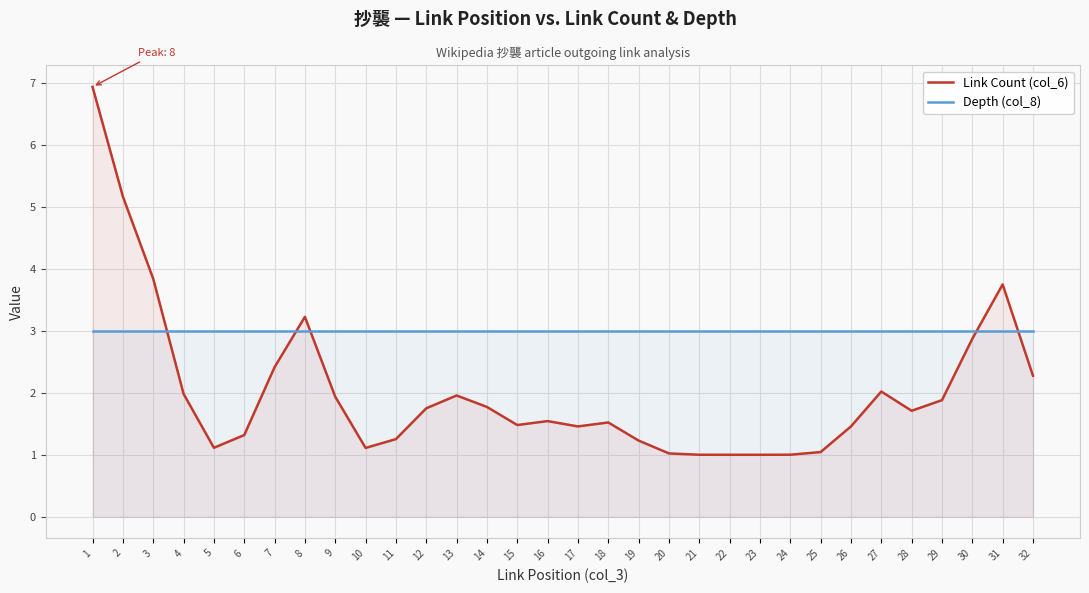

Rank the series by their maximum value, from lowest to highest.

Depth (col_8), Link Count (col_6)